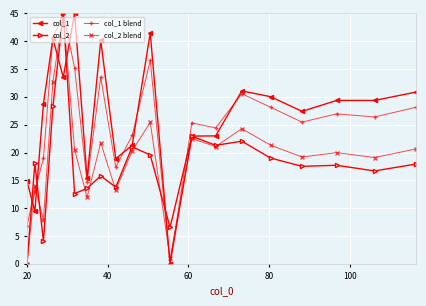

True or false: col_1 blend has more than 1 points higher than both neighbors.

True